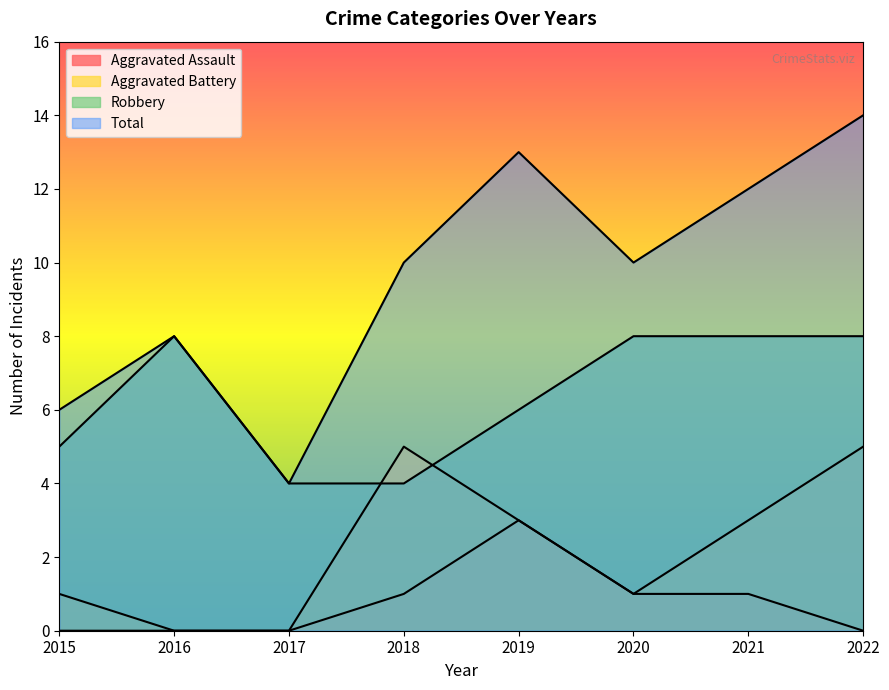

How many lines are shown in the chart?

4